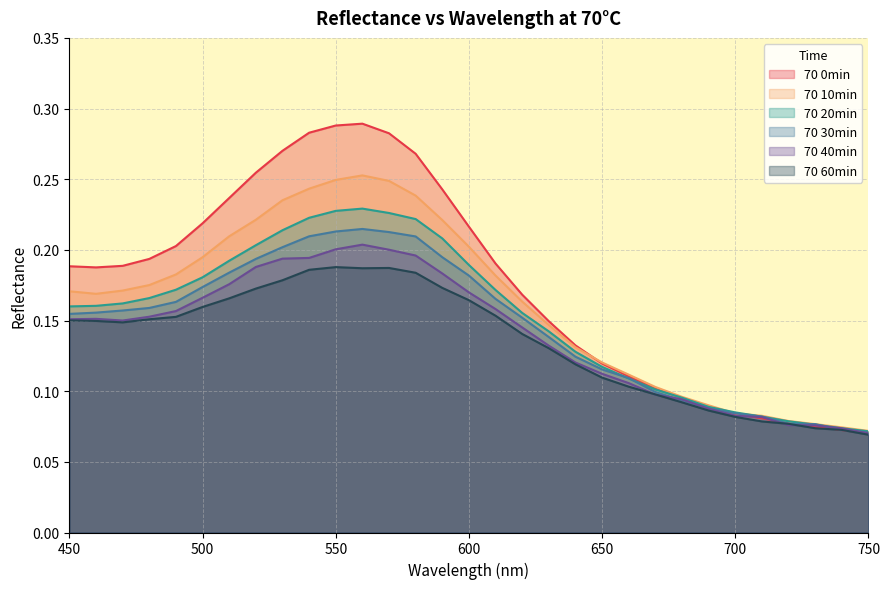

What is the difference between the maximum and minimum values in the 70 30min series?

0.1